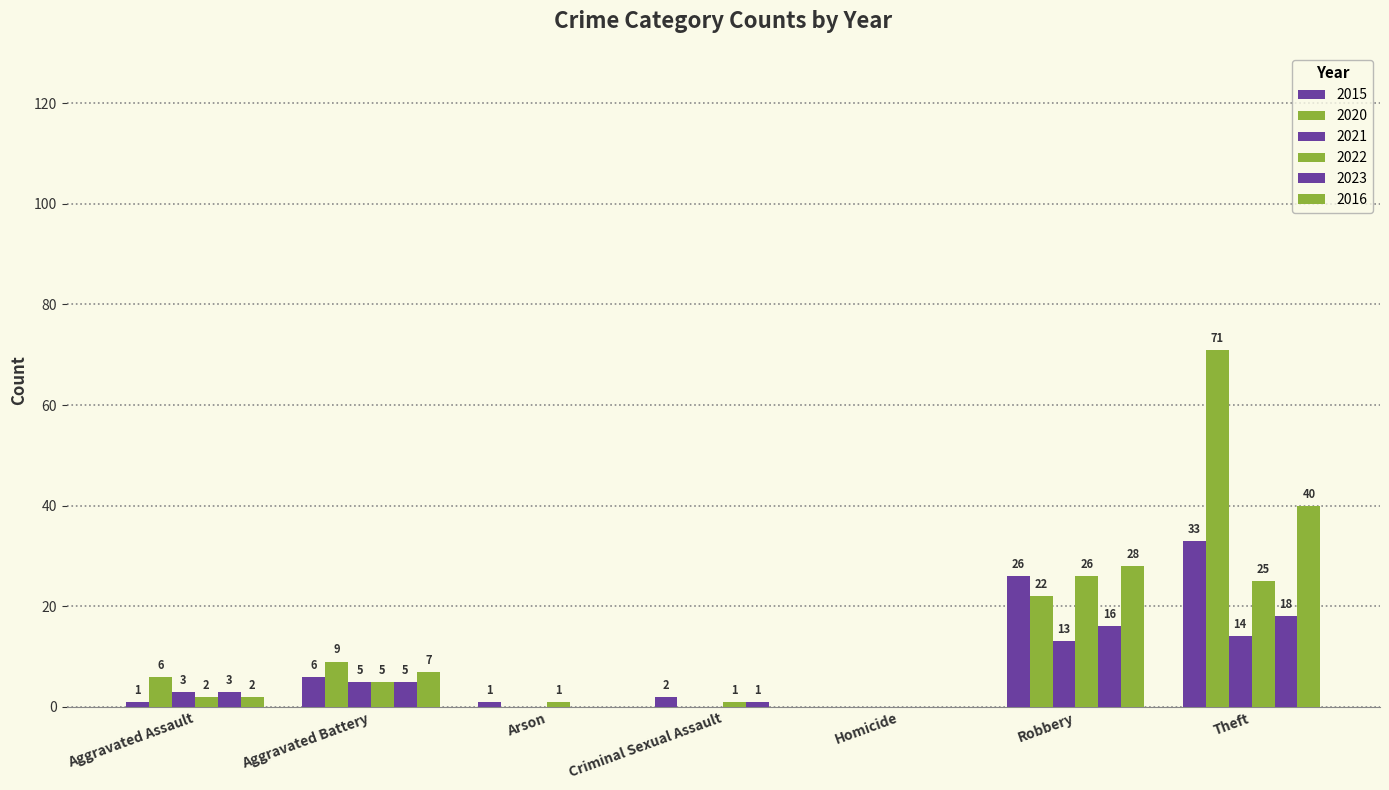

What is the label of the 1st bar from the right?

Theft